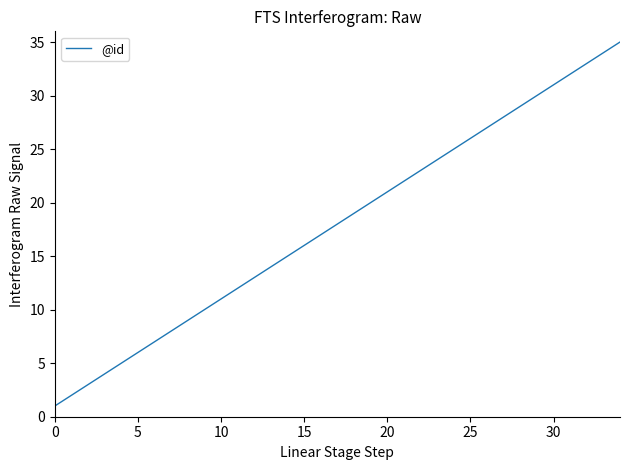

What is the difference between the maximum and minimum values?

34